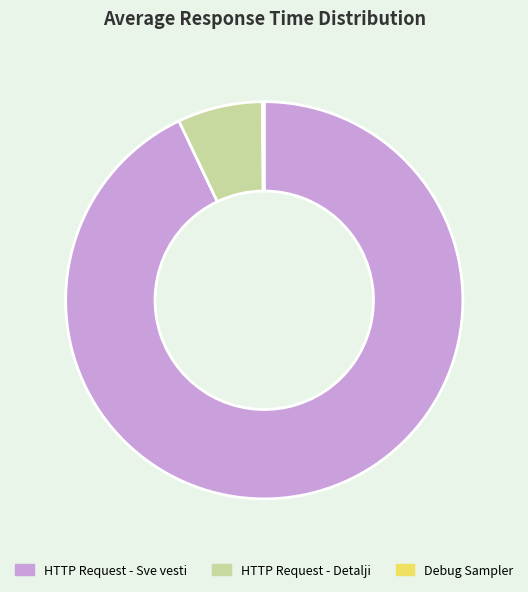

Which category has the biggest portion of the pie?

HTTP Request - Sve vesti